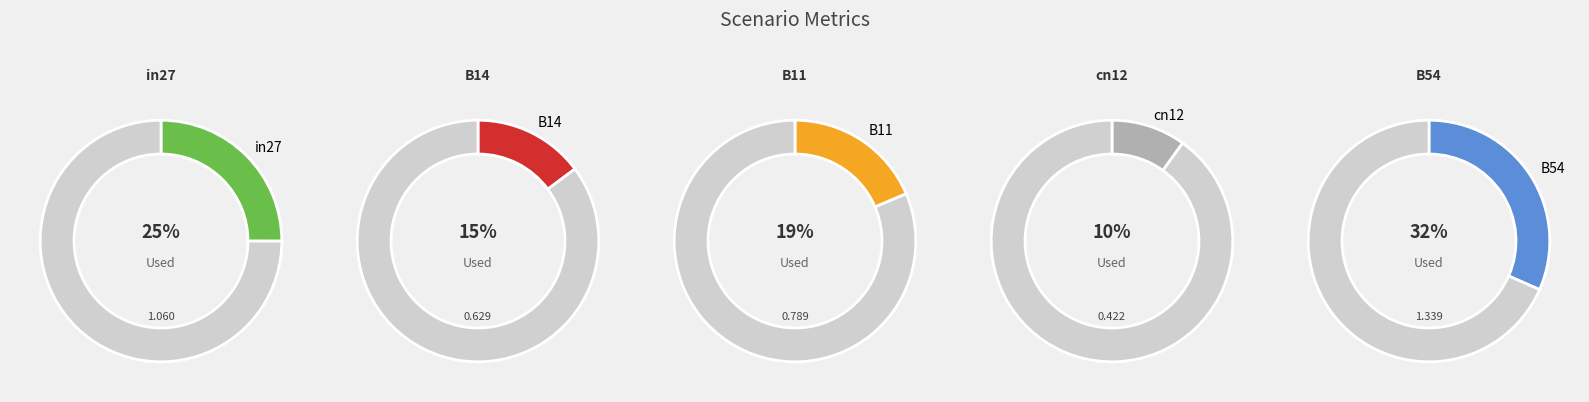

To the nearest percent, what portion does B11 represent?

19%